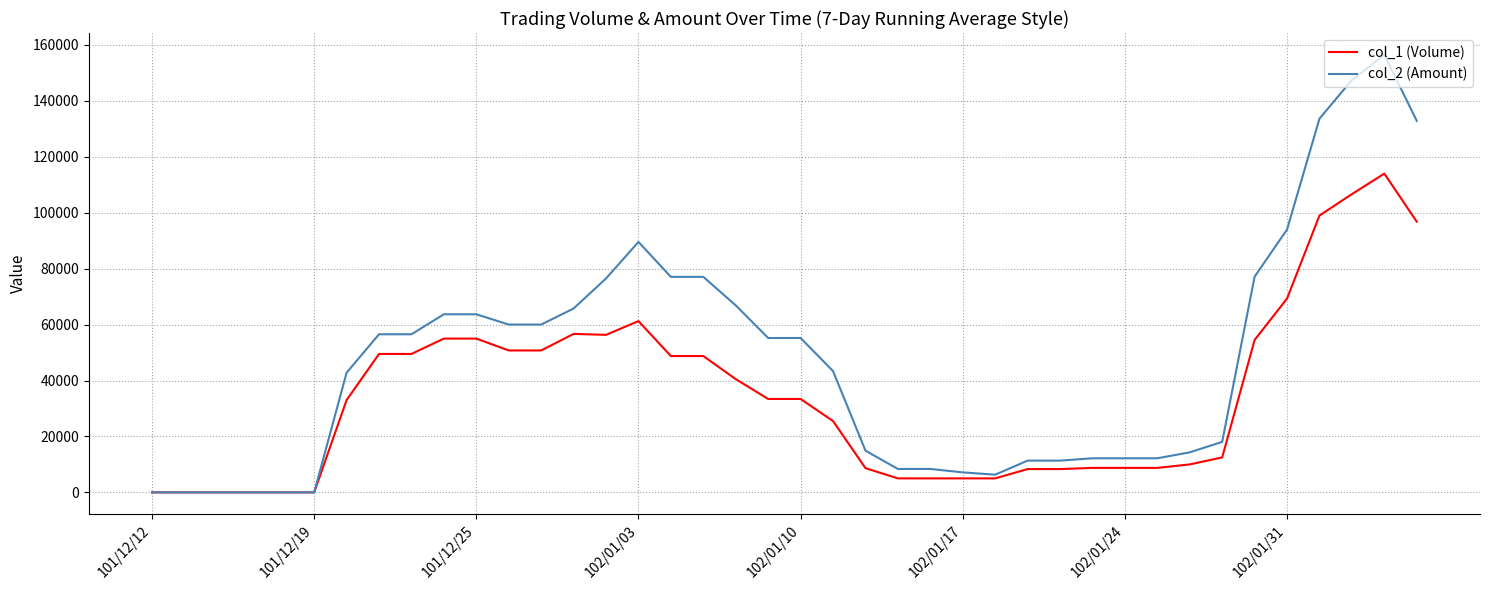

Which series has the largest total across all categories?

col_2 (Amount)